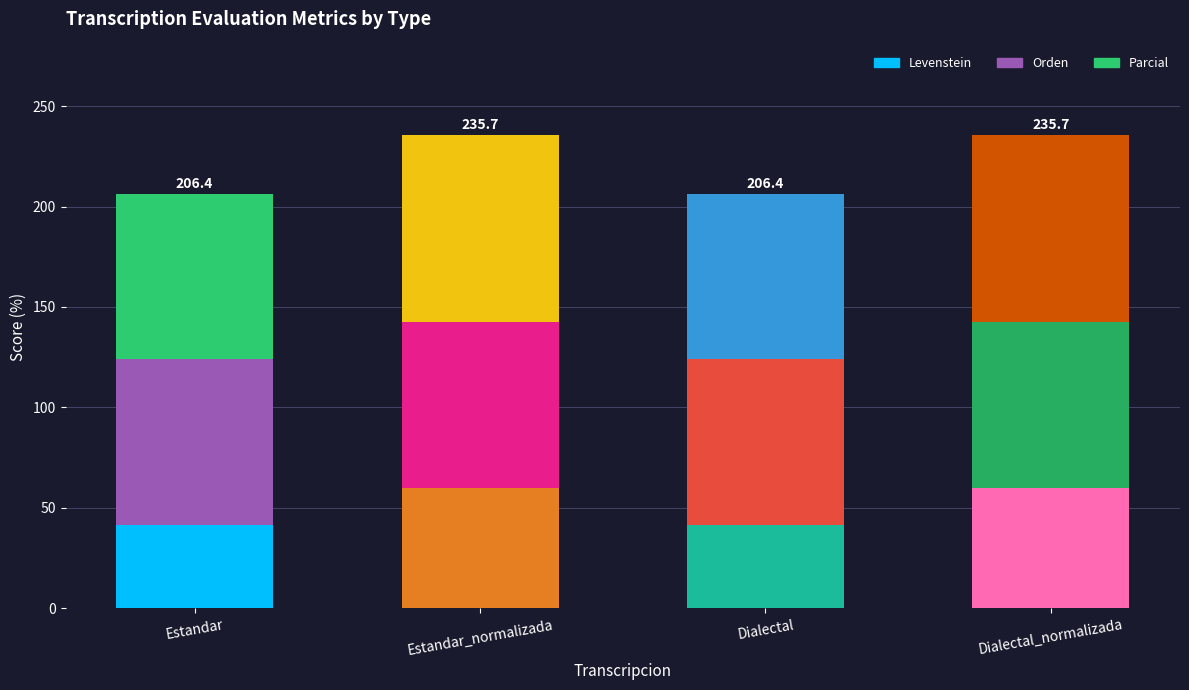

Where is Parcial nearest to the value 87?

Estandar